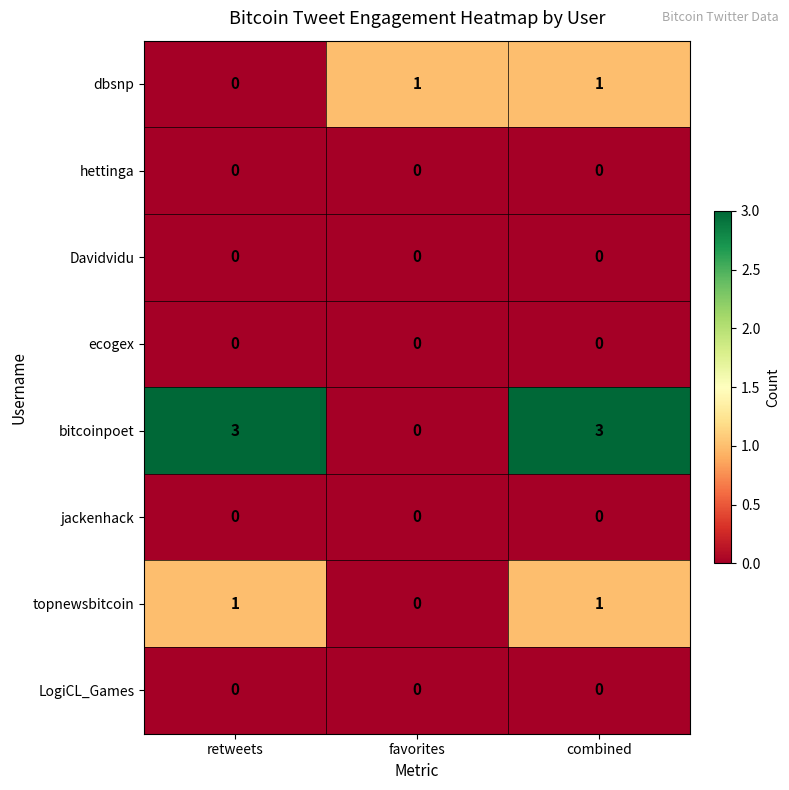

What is the maximum value for bitcoinpoet?

3